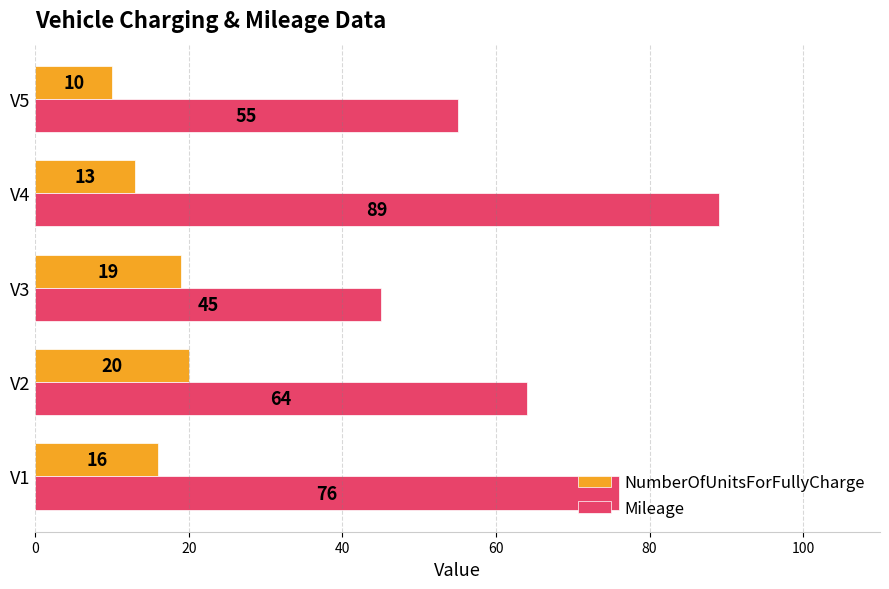

What is the difference between the second highest and minimum values in the Mileage series?

31